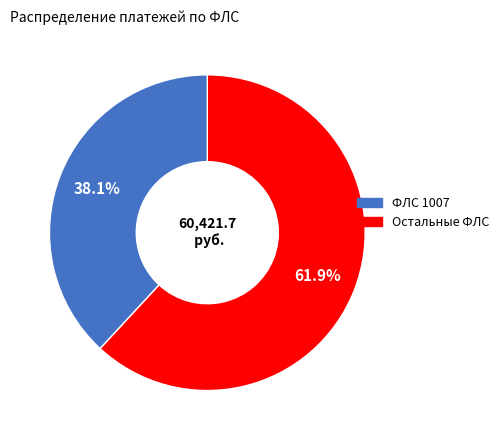

Is there a majority slice in this chart?

Yes